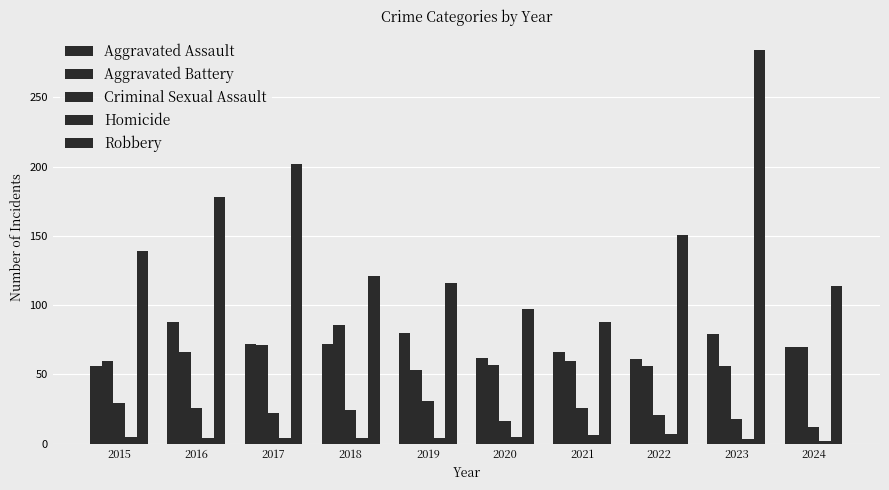

At how many categories does at least one series exceed 245?

1